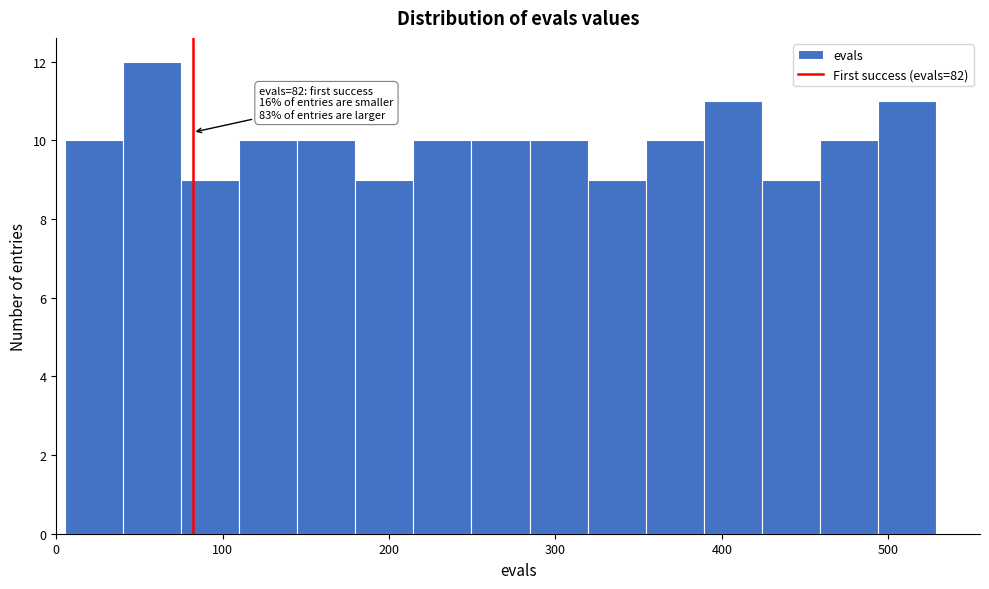

Around what value on the x-axis is the tallest bar? Give the approximate position of its centre, as read against the axis.

60